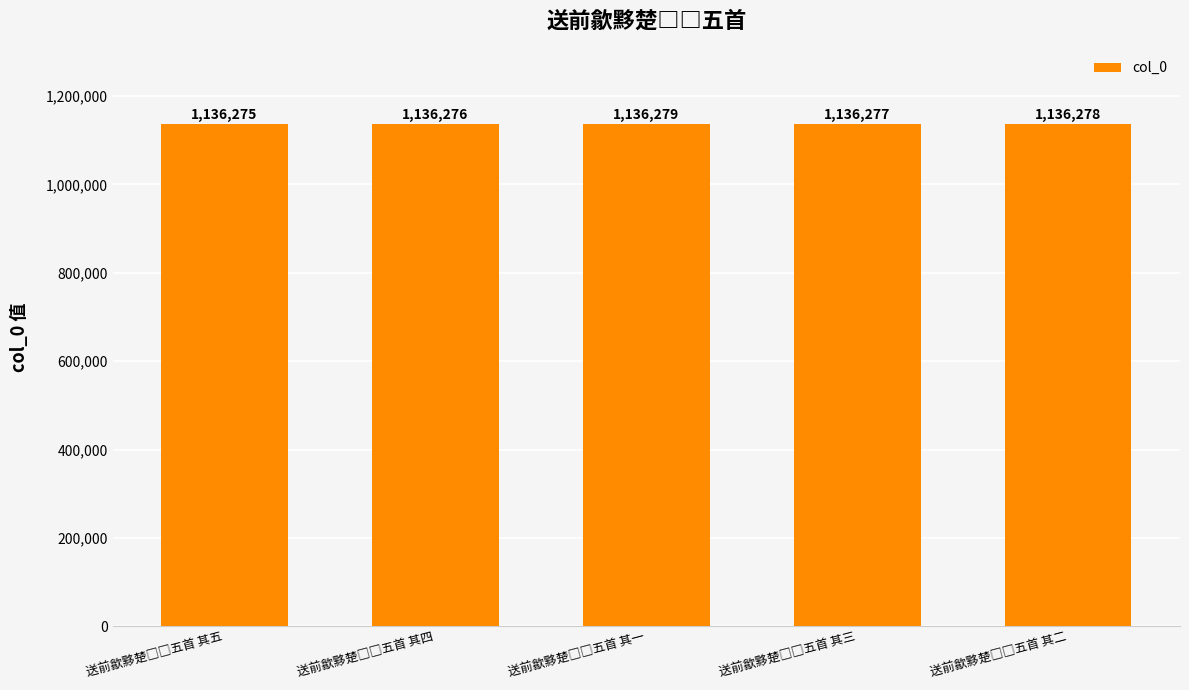

What is the difference between the second highest and minimum values?

3